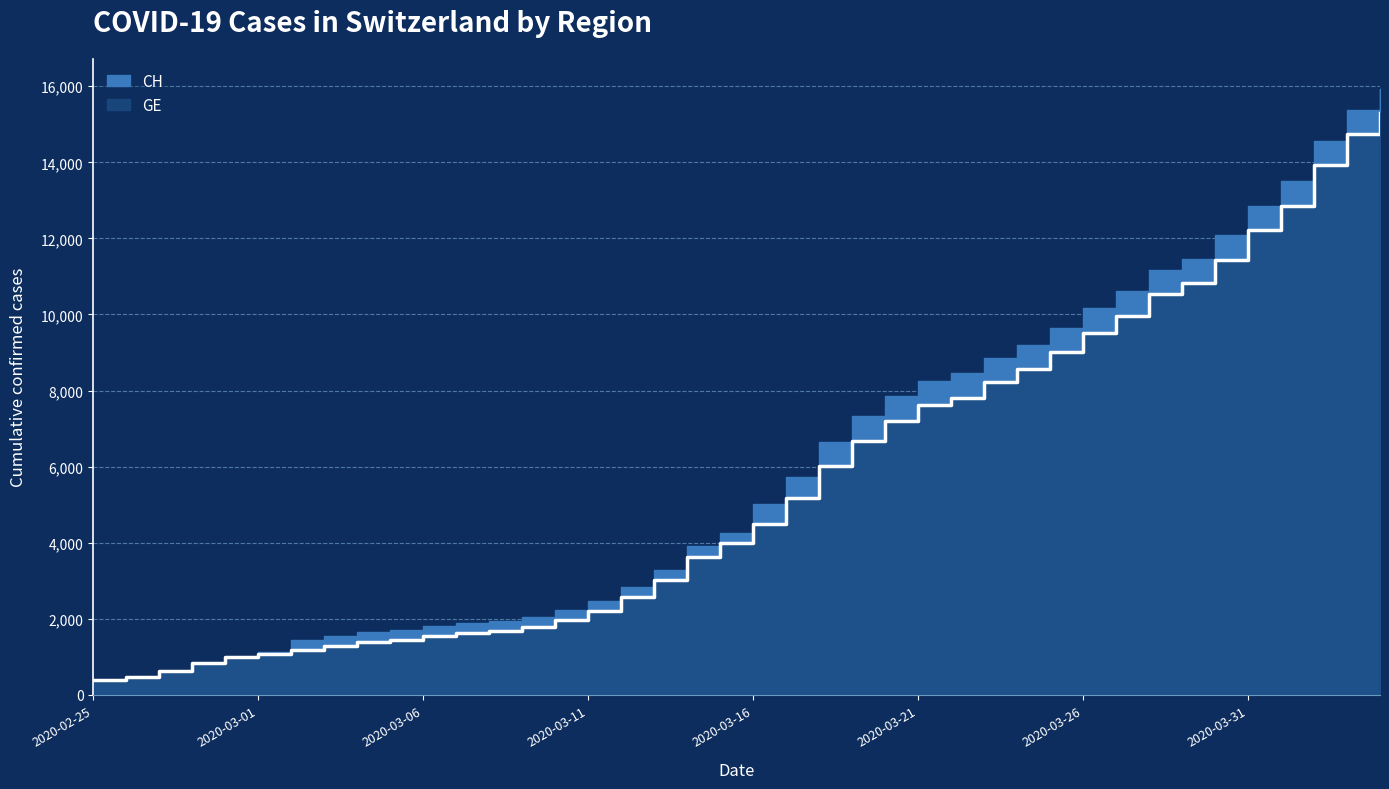

The value at 2020-03-06 is 688. True or false?

False